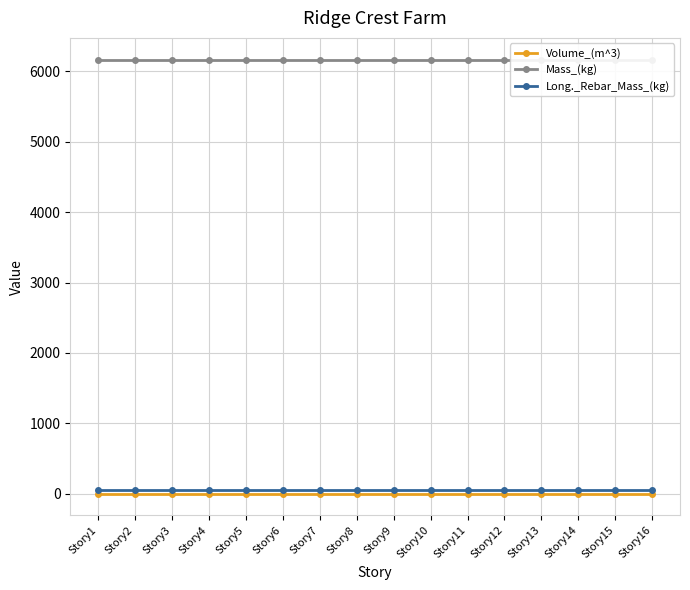

Is this an area chart (filled region under the line)?

No